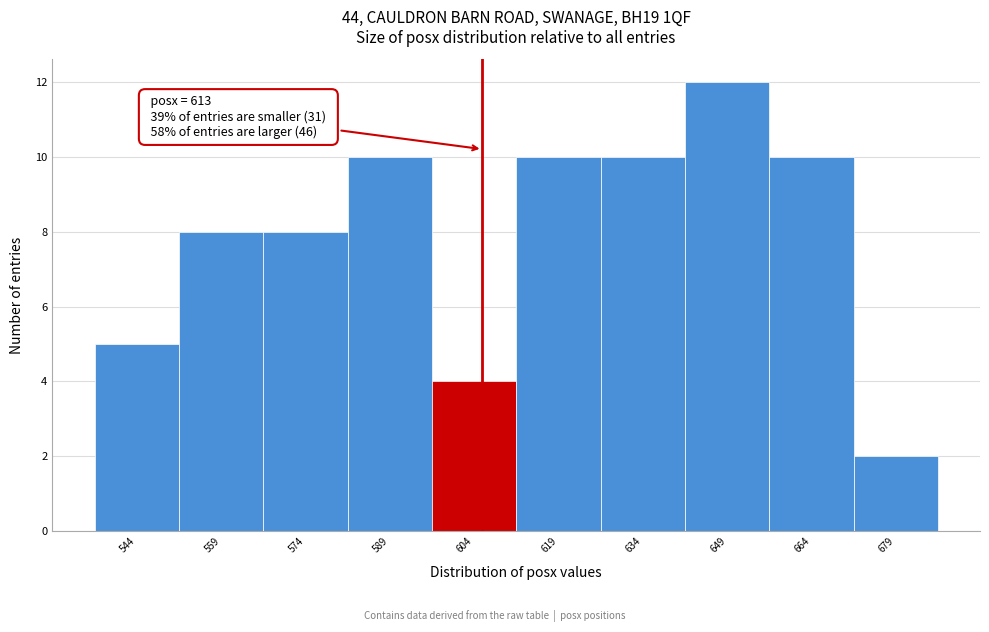

Reading left to right, what are all the values shown in this chart?

5	8	8	10	4	10	10	12	10	2